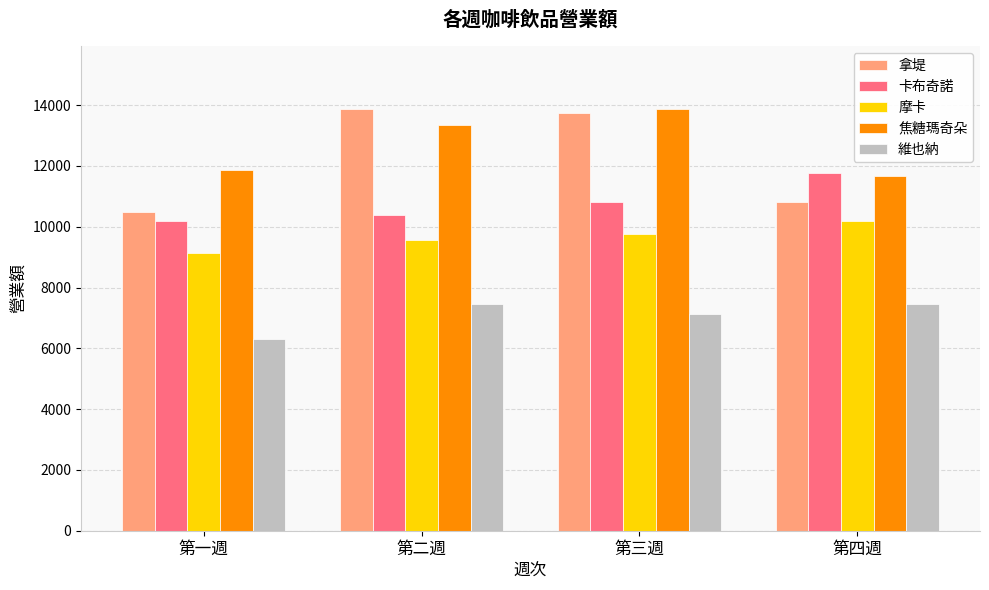

What is the difference between the maximum and minimum values in the 維也納 series?

1155